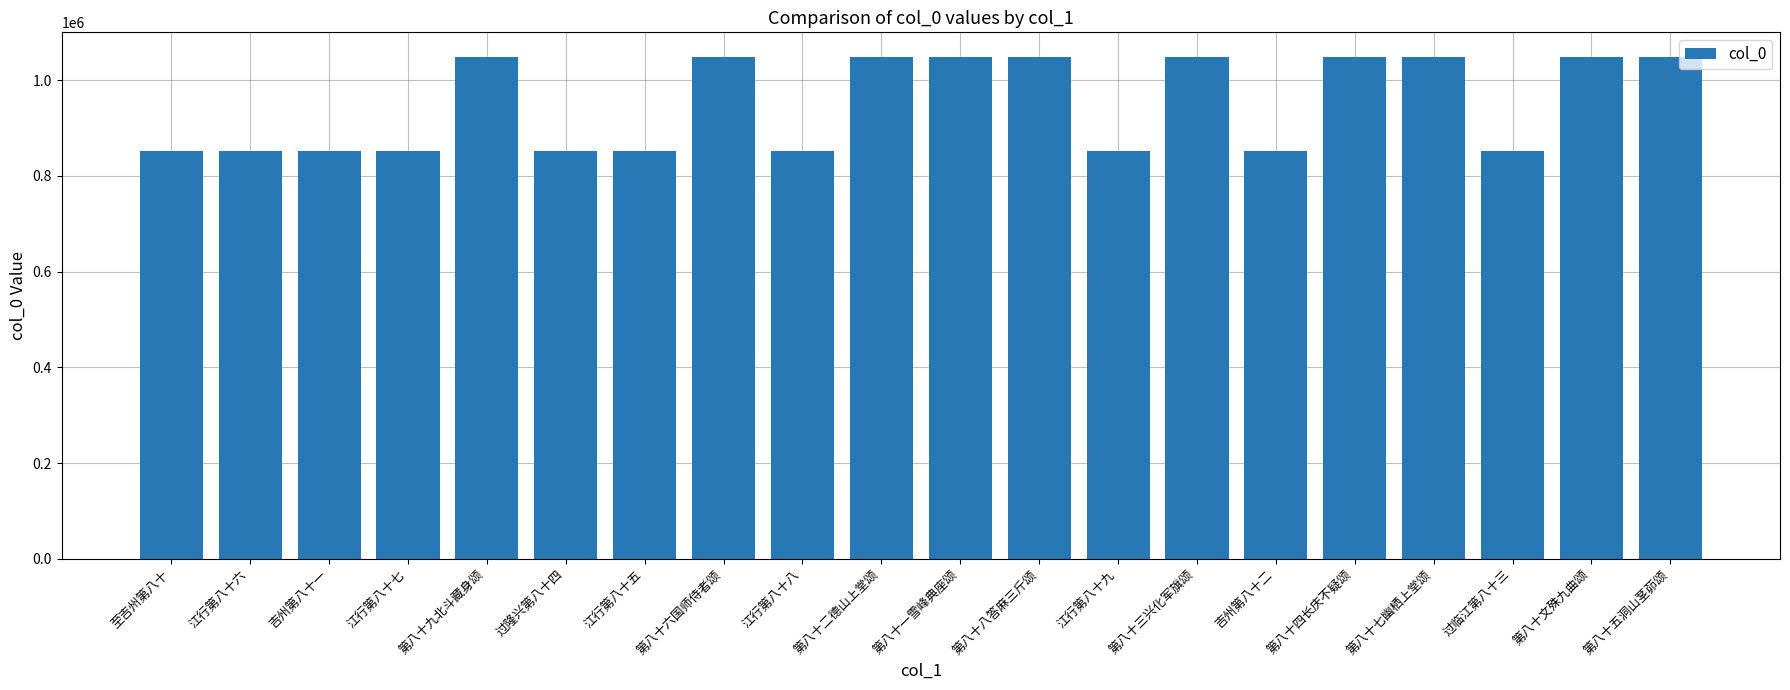

What position from the right is 江行第八十八?

12